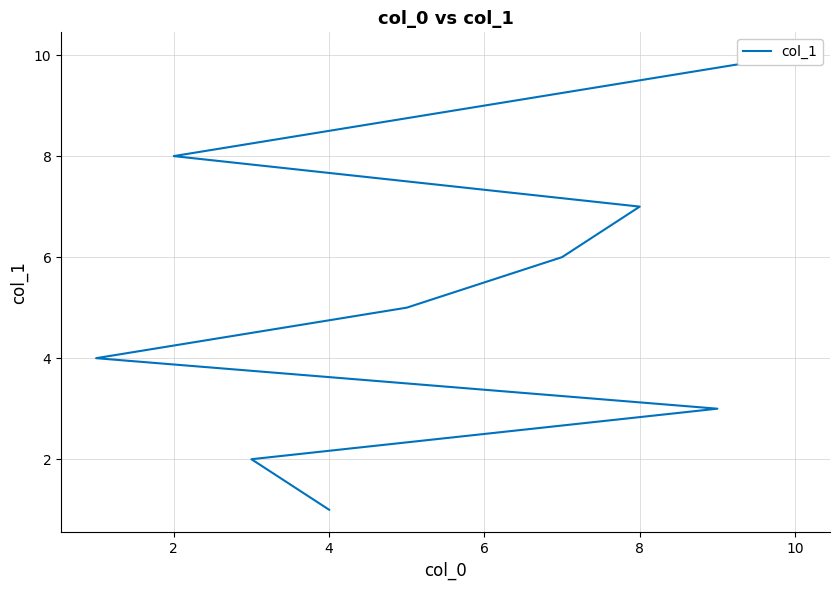

How many series are shown in this chart?

1